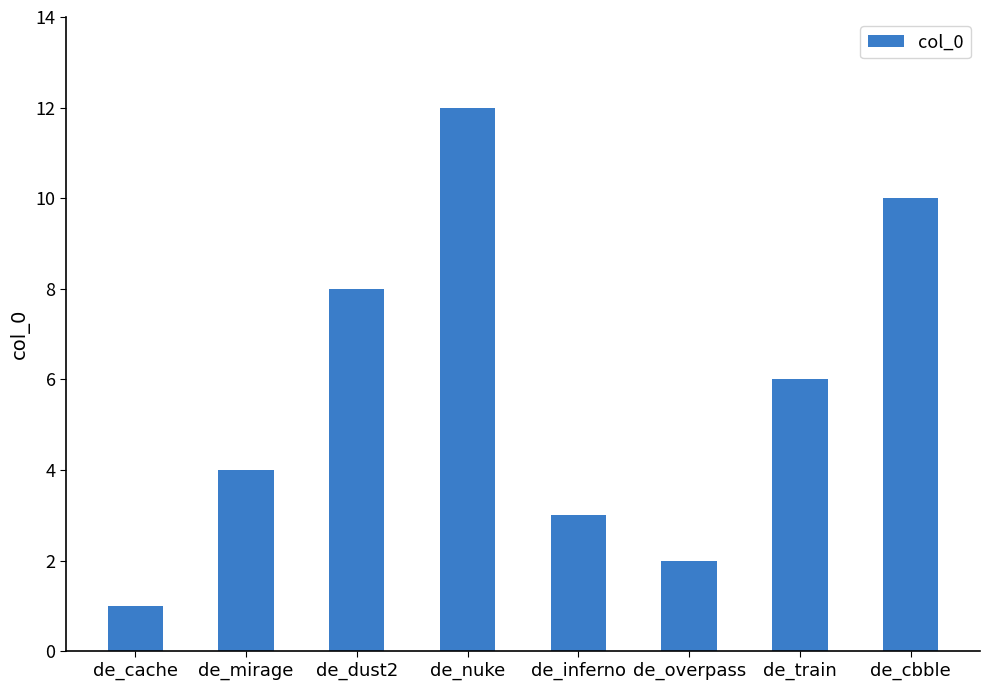

Are the bars grouped side by side (vs. stacked)?

No